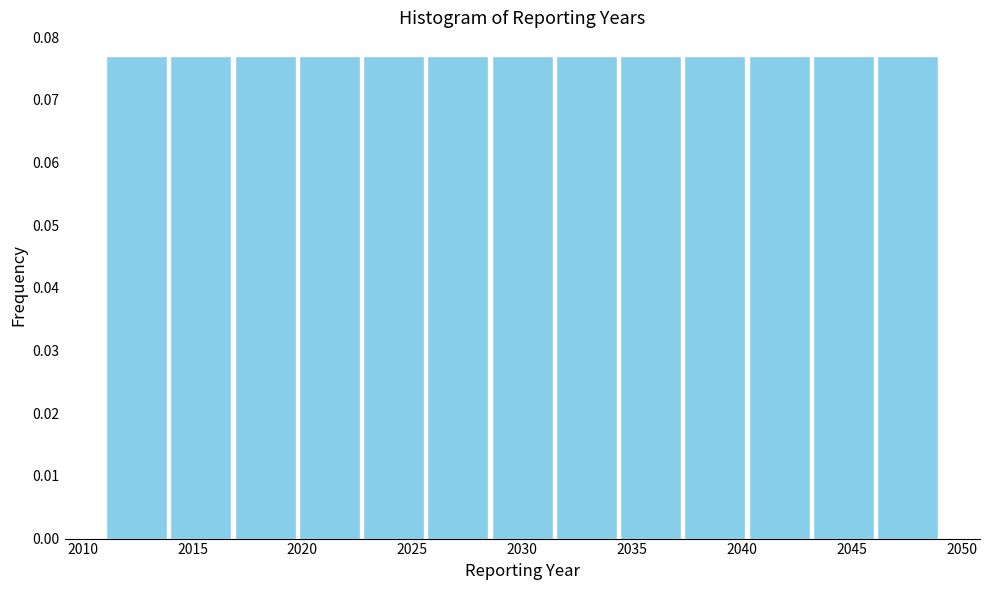

How tall is the bar that spans 2017.0 to 2020.0 on the x-axis? Neither the bar edges nor the heights are printed on the chart, so give them approximately, as read against the axes.

0.077